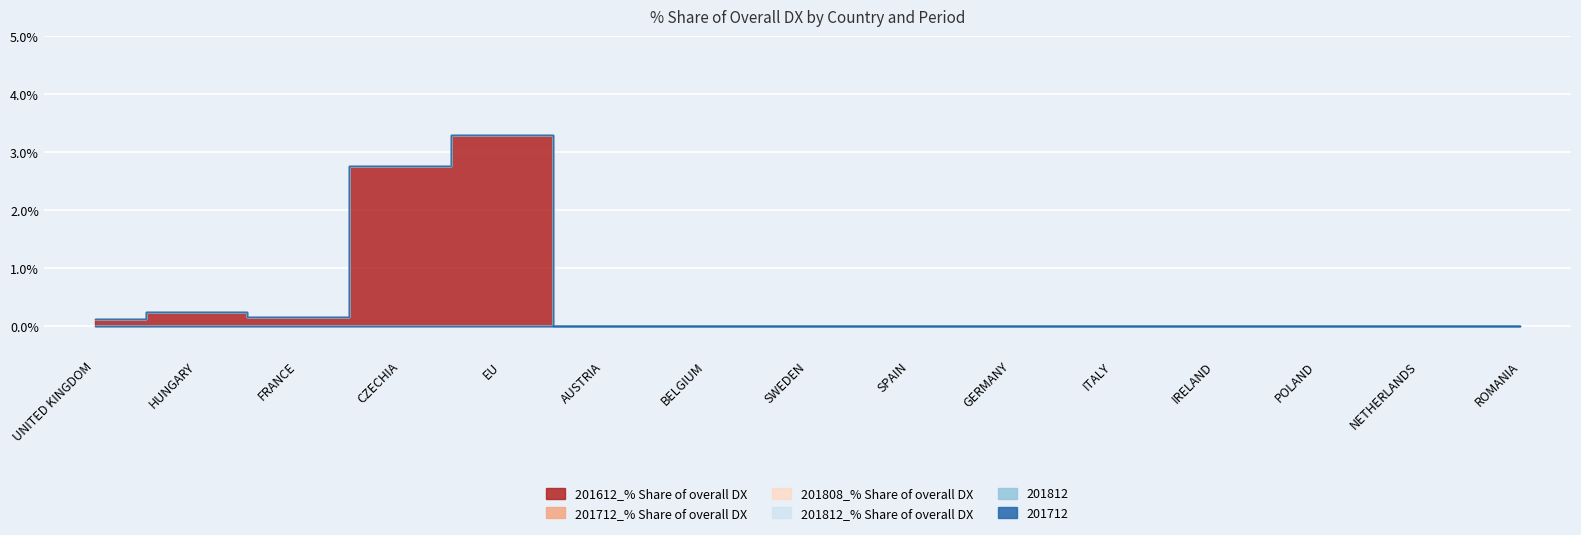

Reading left to right, list all the values displayed in this chart.

201612_% Share of overall DX: 0.1	0.3	0.2	2.8	3.3	0.0	0.0	0.0	0.0	0.0	0.0	0.0	0.0	0.0	0.0
201712_% Share of overall DX: 0.0	0.0	0.0	0.0	0.0	0.0	0.0	0.0	0.0	0.0	0.0	0.0	0.0	0.0	0.0
201808_% Share of overall DX: 0.0	0.0	0.0	0.0	0.0	0.0	0.0	0.0	0.0	0.0	0.0	0.0	0.0	0.0	0.0
201812_% Share of overall DX: 0.0	0.0	0.0	0.0	0.0	0.0	0.0	0.0	0.0	0.0	0.0	0.0	0.0	0.0	0.0
201812: 0.0	0.0	0.0	0.0	0.0	0.0	0.0	0.0	0.0	0.0	0.0	0.0	0.0	0.0	0.0
201712: 0.0	0.0	0.0	0.0	0.0	0.0	0.0	0.0	0.0	0.0	0.0	0.0	0.0	0.0	0.0